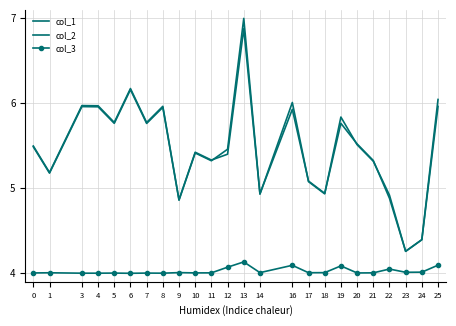

What are all the series names shown in the legend?

col_1, col_2, col_3